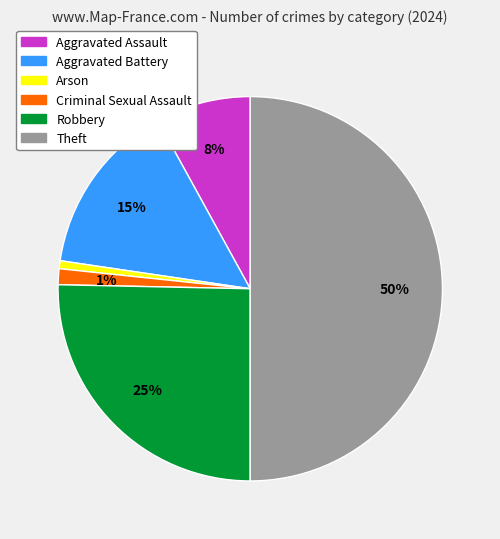

What percentage is the Aggravated Assault slice, to the nearest percent?

8%